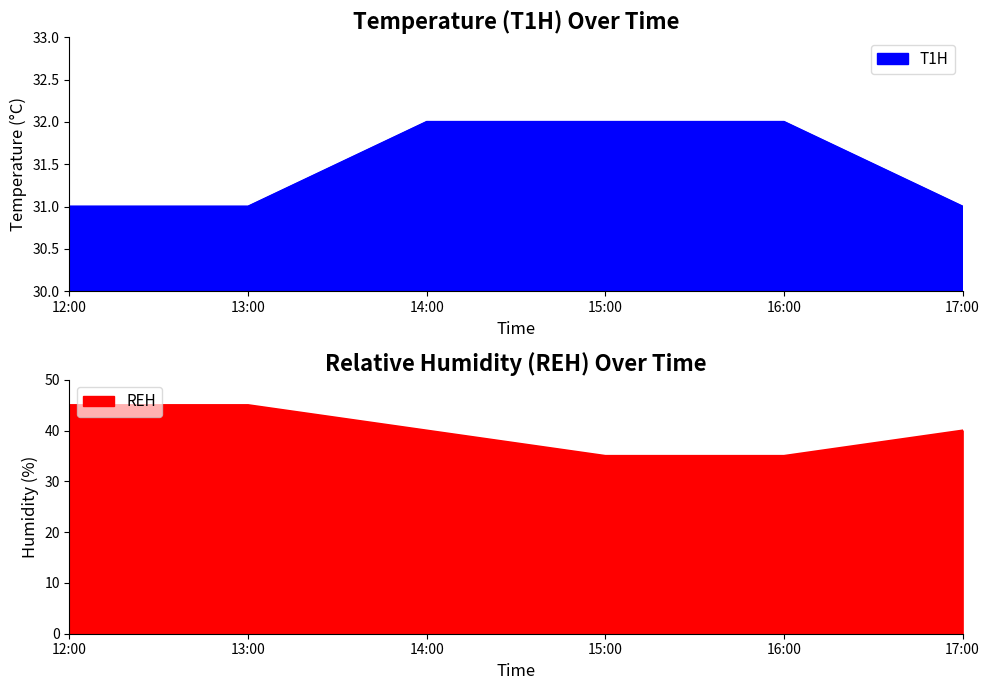

At which label does T1H reach its peak?

14:00